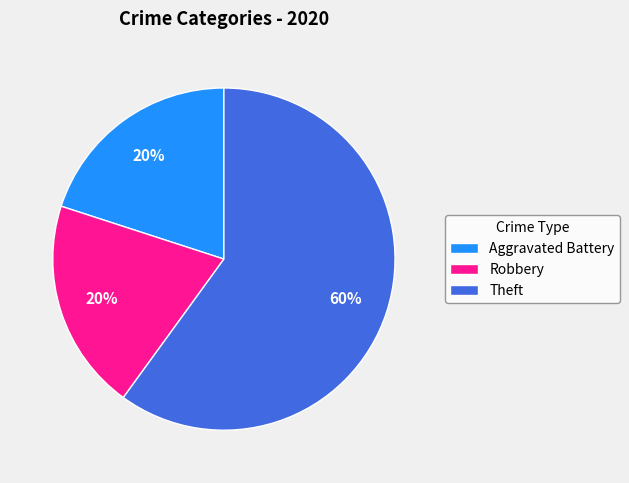

Combined, do Theft and Robbery account for over 50%?

Yes